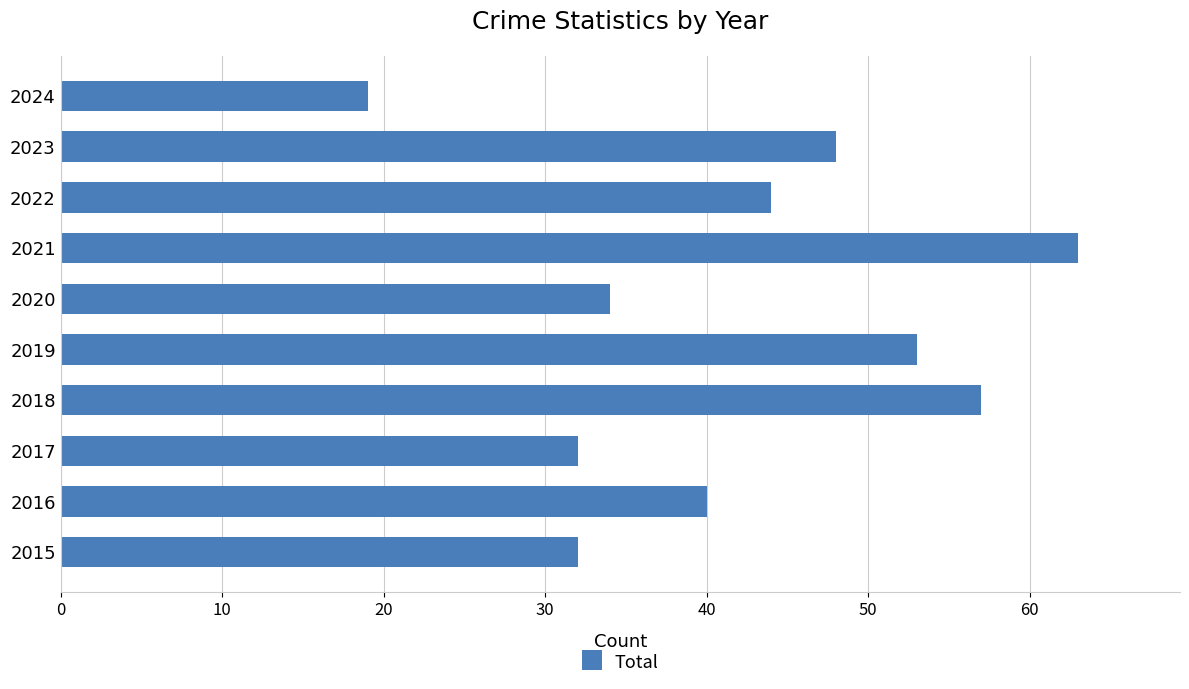

Does the chart contain any negative values?

No